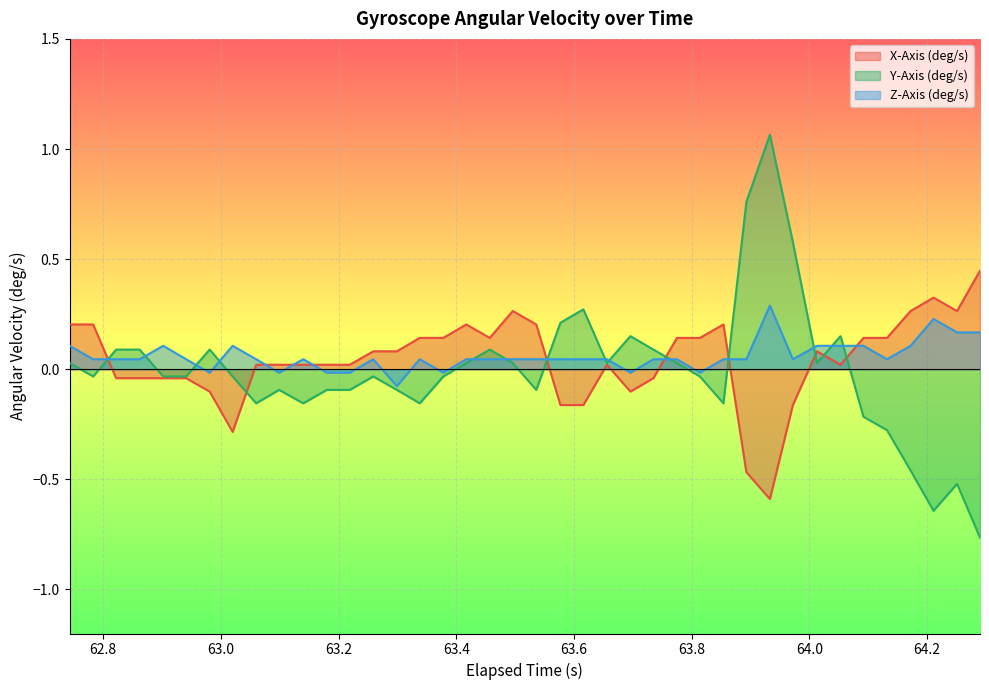

Which series has the largest range (max minus min)?

Y-Axis (deg/s)